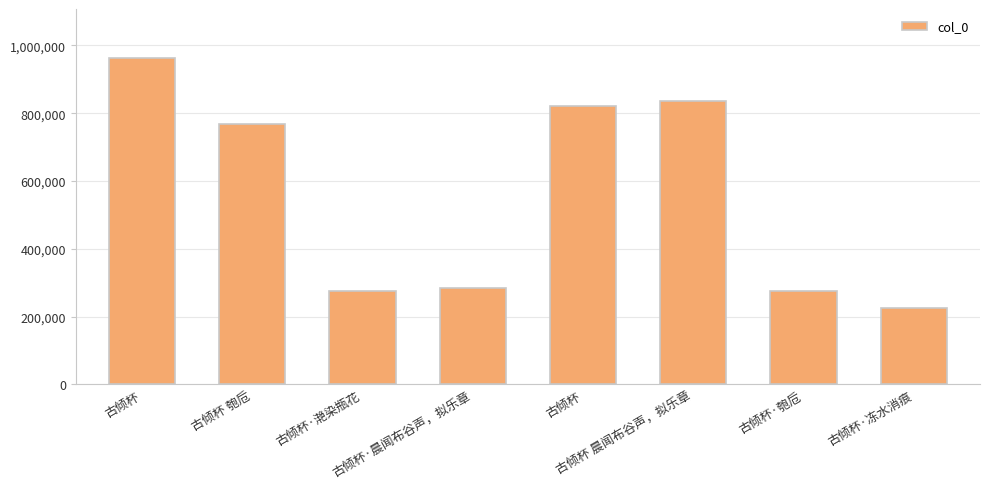

Approximately how many times larger is the value at 古倾杯 晨闻布谷声，拟乐章 compared to 古倾杯·冻水消痕?

3.7